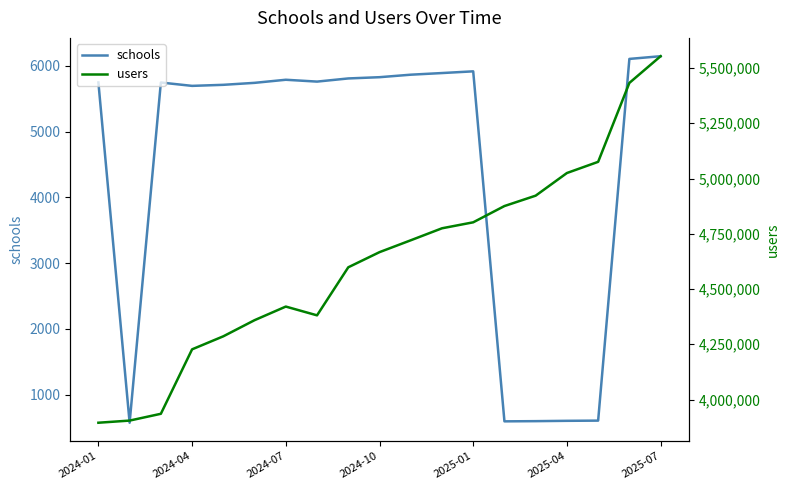

How many data points in schools are above 5748?

9